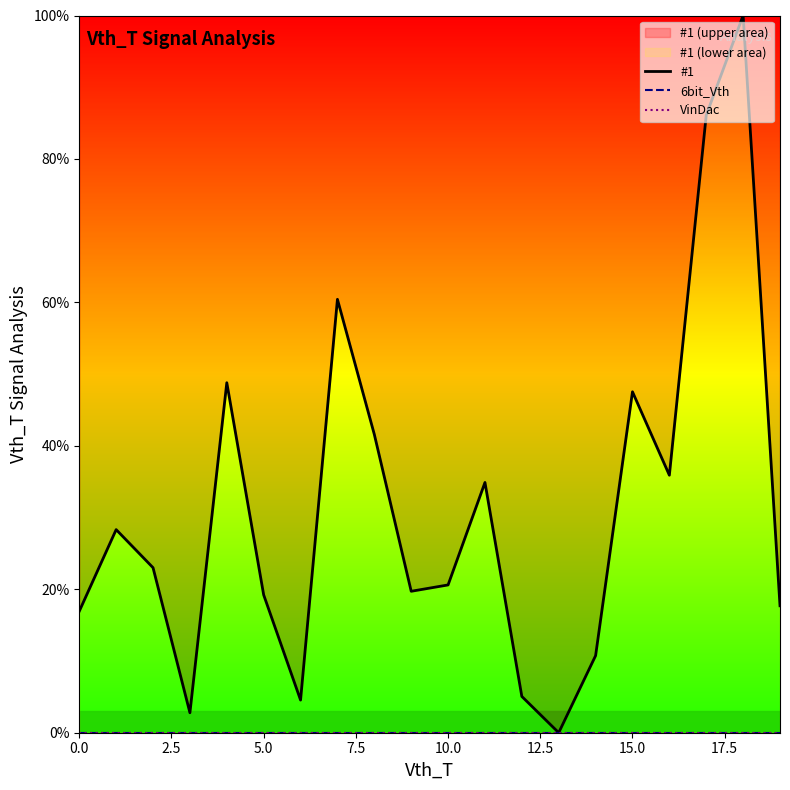

Is the value of 6bit_Vth at 10.0 greater than the value of VinDac at 5.0?

No